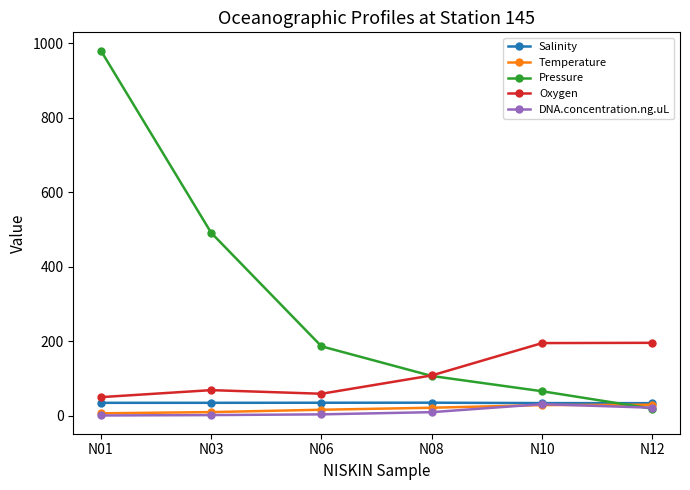

What is the maximum value for Pressure?

980.5